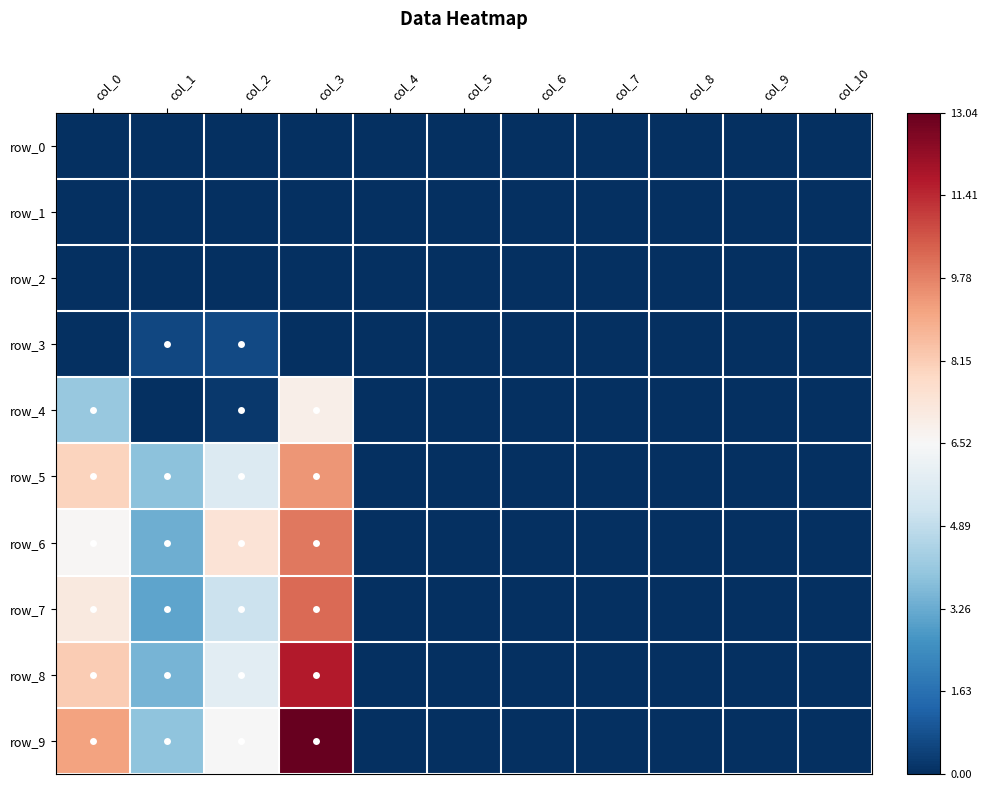

List the series in order of their peak value, highest first.

row_9, row_8, row_7, row_6, row_5, row_4, row_3, row_0, row_1, row_2